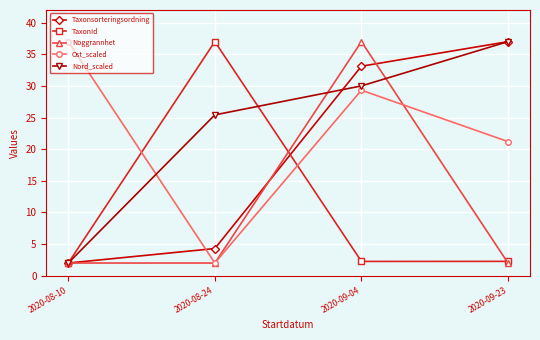

What are all the series names shown in the legend?

Taxonsorteringsordning, TaxonId, Noggrannhet, Ost_scaled, Nord_scaled